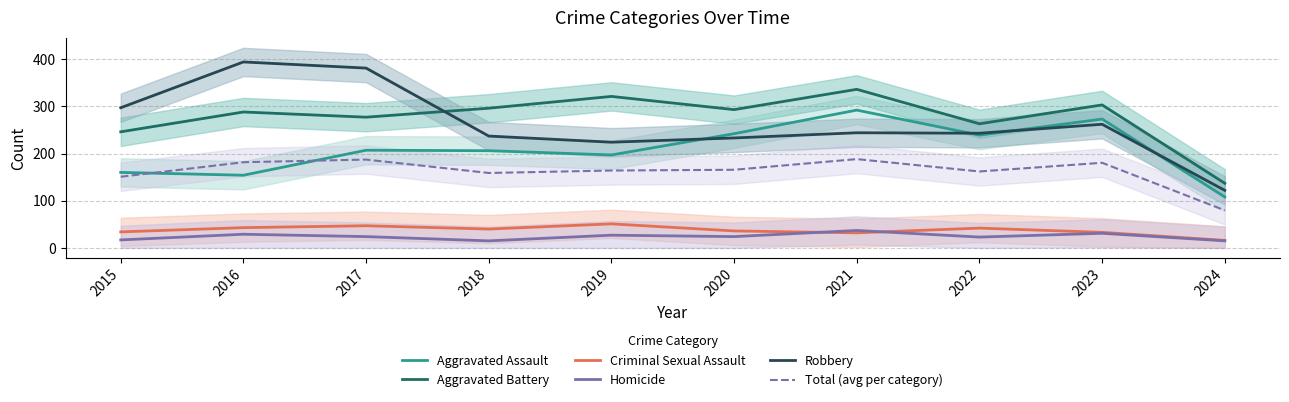

The value of Homicide at 2024 is 20.5. True or false?

False